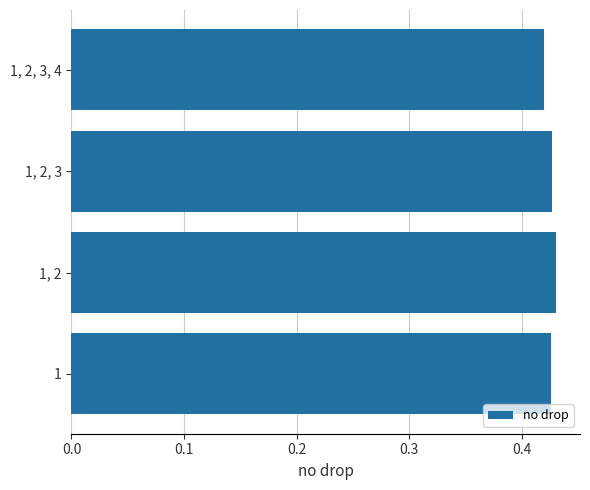

Are the bars horizontal?

Yes